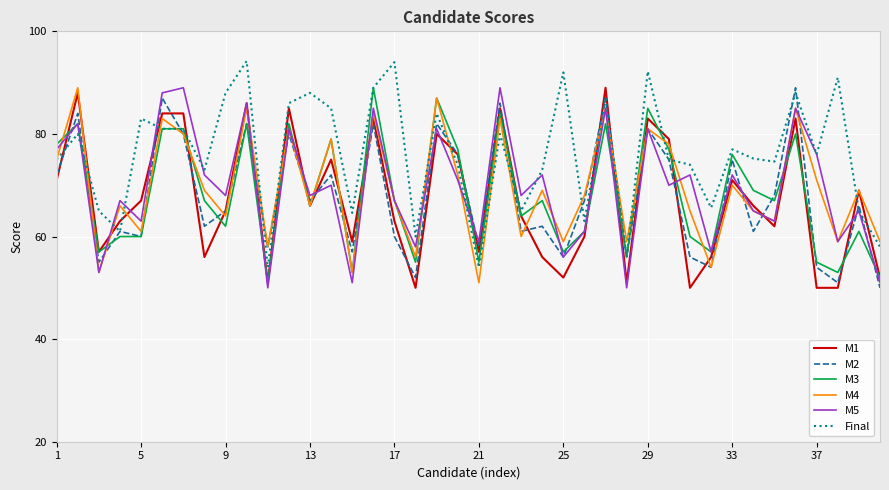

Does the chart have visible grid lines?

Yes